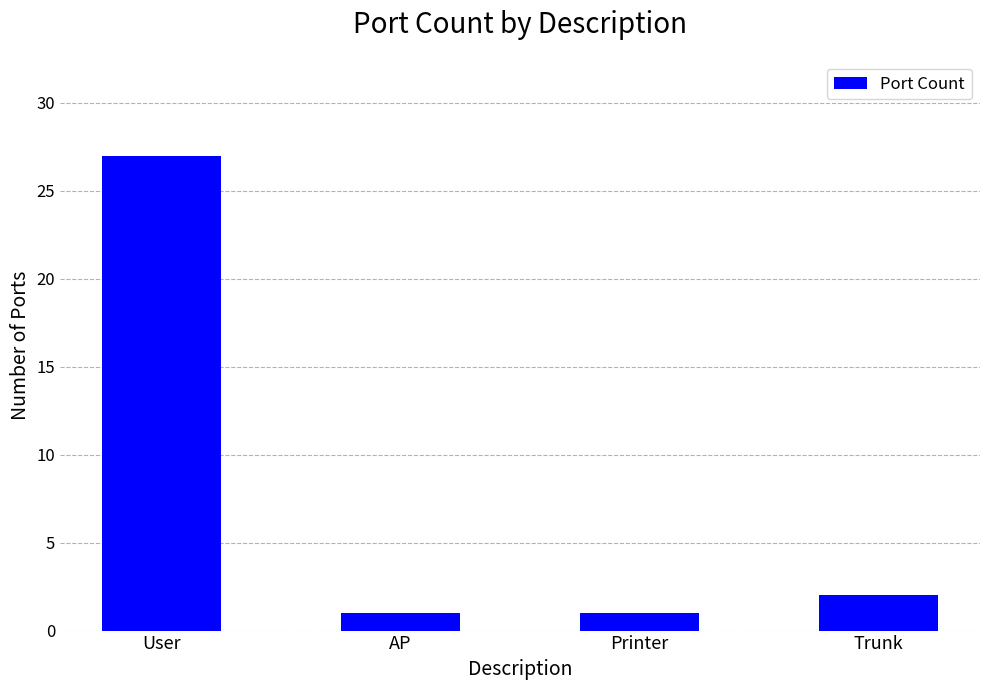

What position from the left is Printer?

3